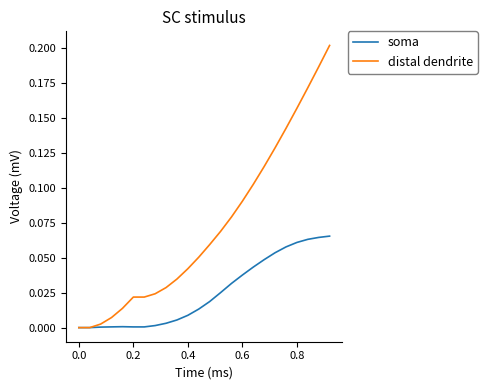

Which series has the largest range (max minus min)?

distal dendrite